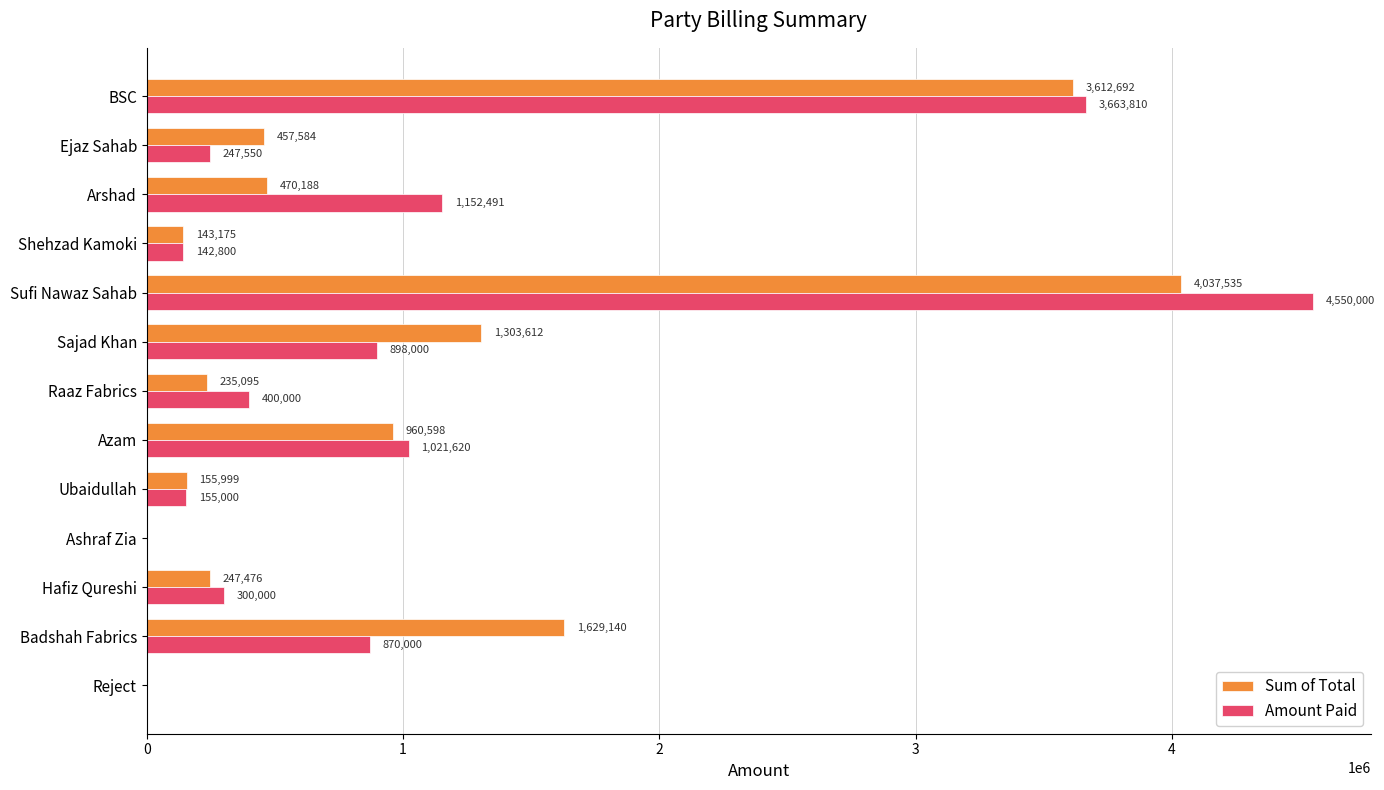

What is the sum of all Amount Paid values?

13401271.0